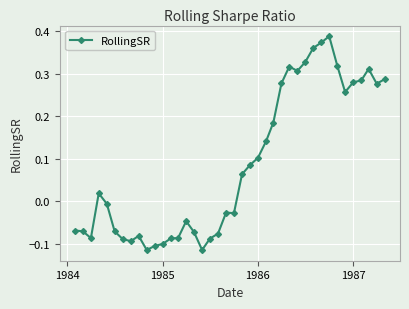

What is the difference between the maximum and minimum values?

0.5